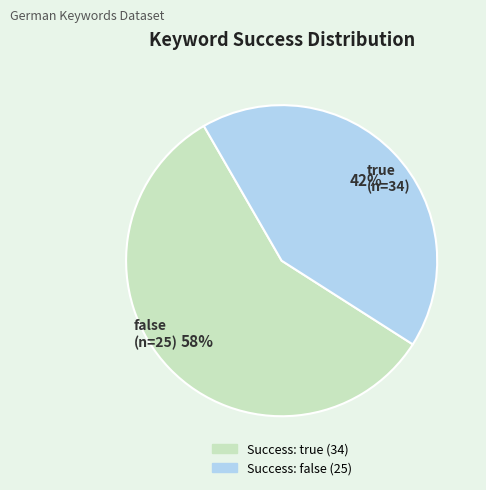

Is there any slice that represents more than half of the pie?

Yes